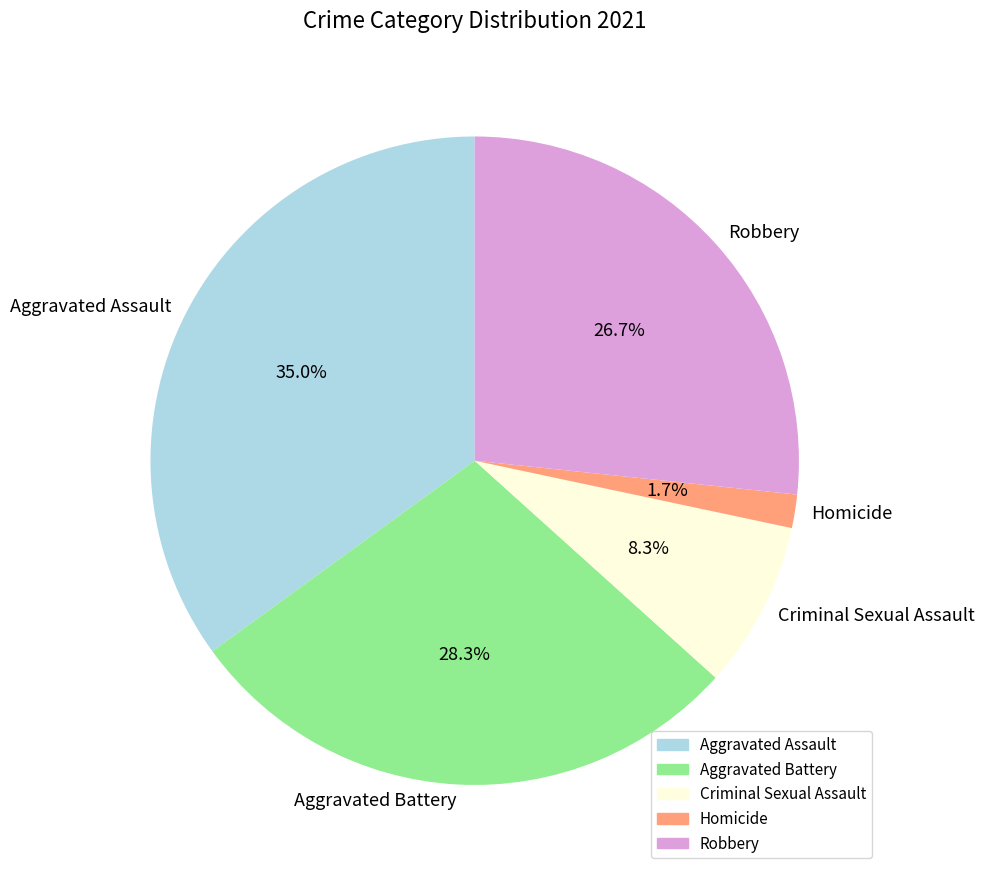

What percentage is NOT represented by Homicide?

98.3%